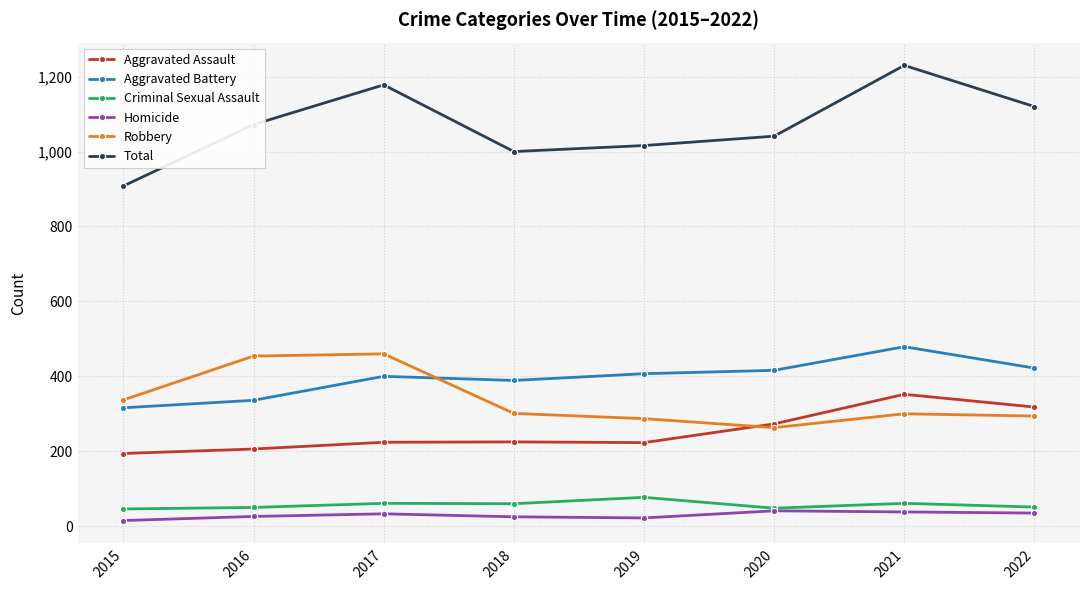

The value of Total at 2017 is 814. True or false?

False